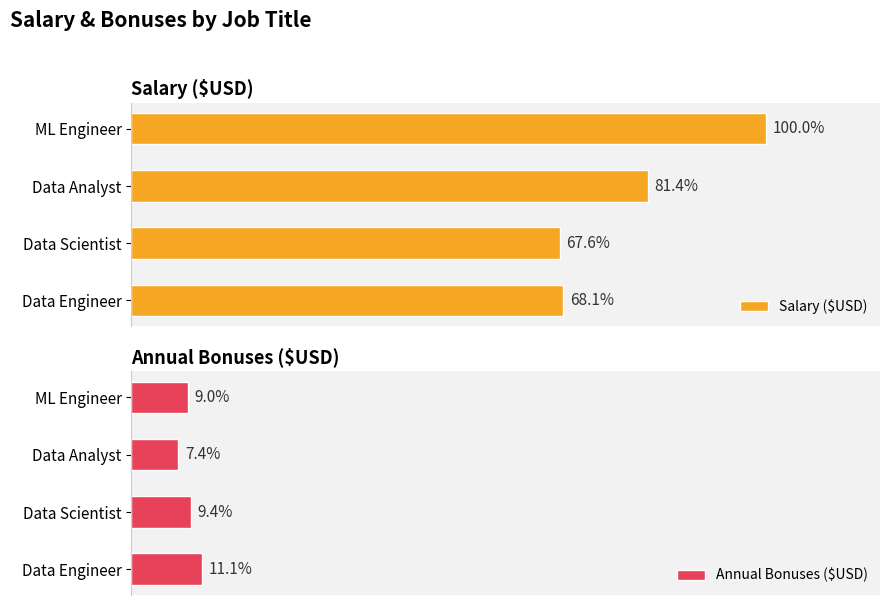

How many bars are there in total?

8